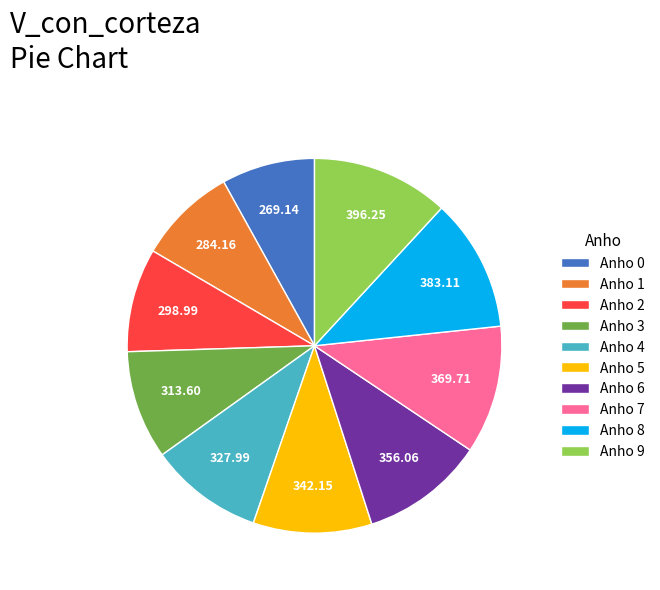

Is Anho 5 the majority of the pie?

No